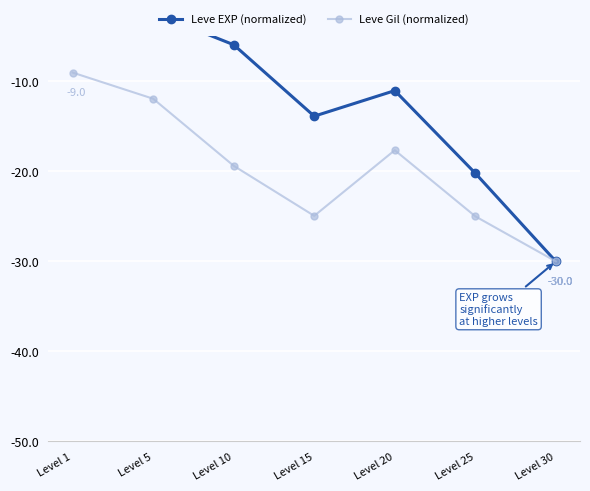

Where does the Leve EXP (normalized) series first go above -11?

Level 1